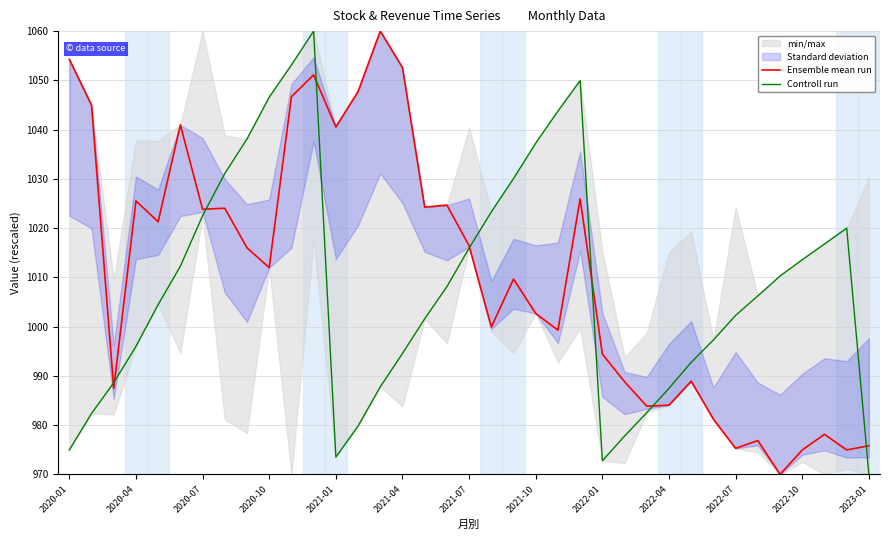

The value of Controll run at 2022-01 is 652.4. True or false?

False